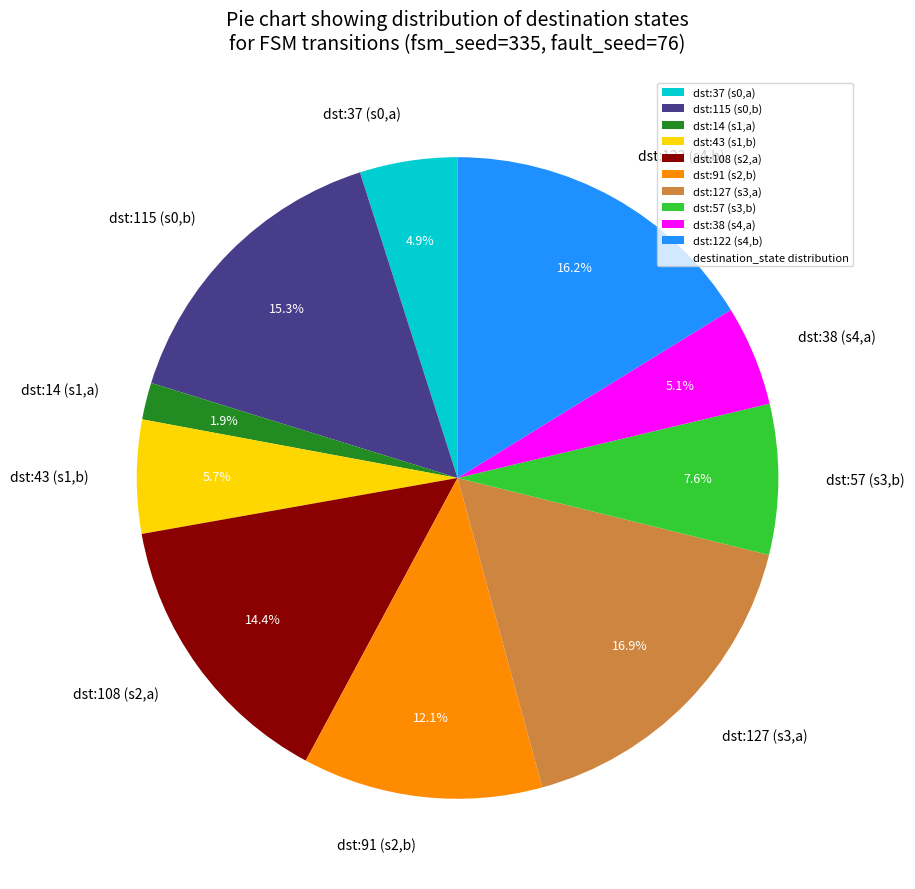

Is dst:38 (s4,a) the majority of the pie?

No